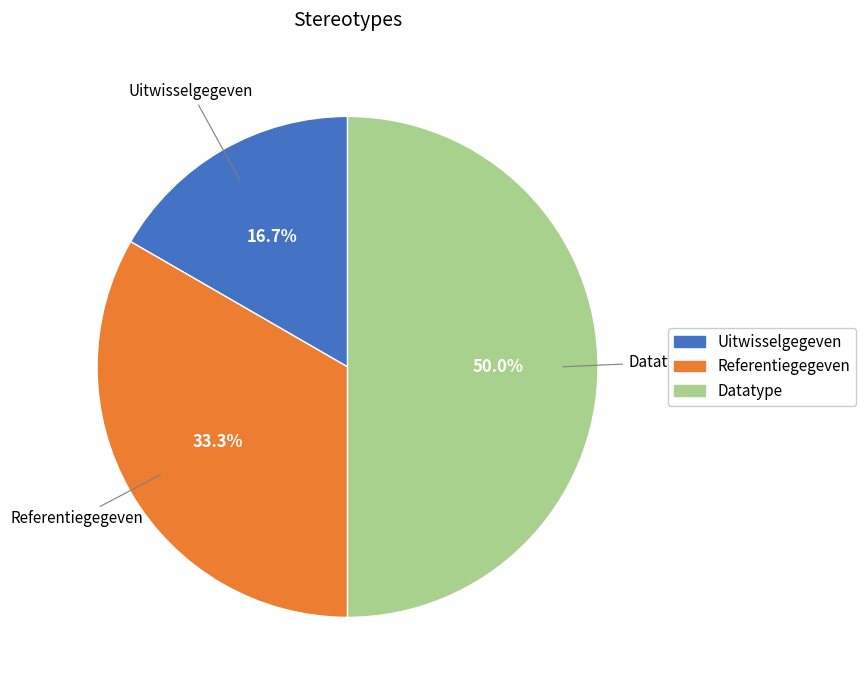

Which category has the smallest portion of the pie?

Uitwisselgegeven